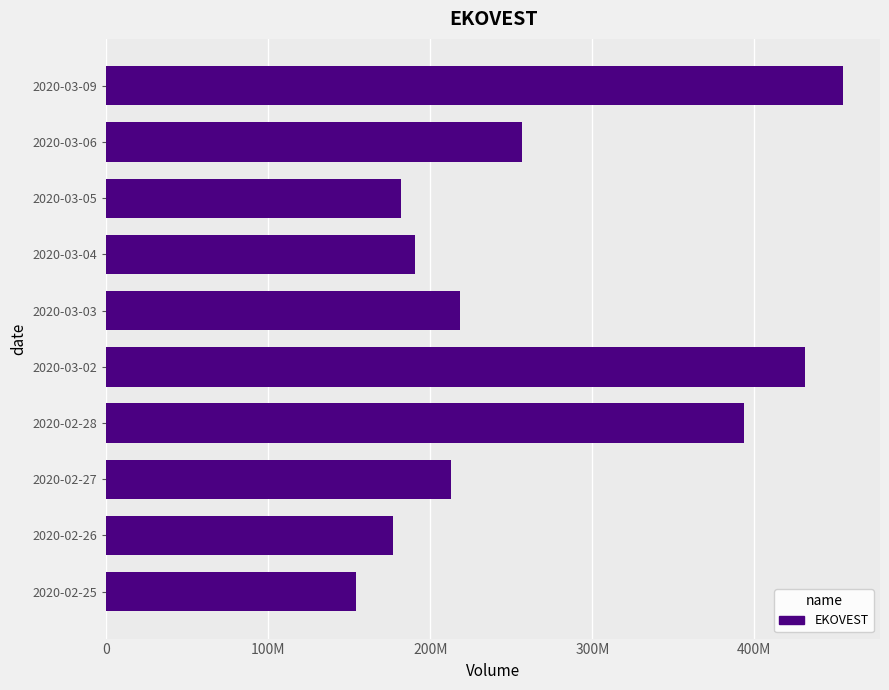

How many data points are less than 21834000?

5